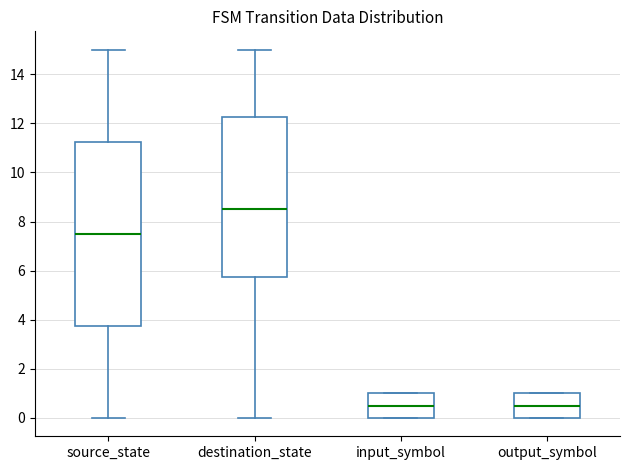

Where does the upper whisker of the box for destination_state end on the y-axis? The values are not printed on the chart, so give them approximately, as read against the axis.

15.0